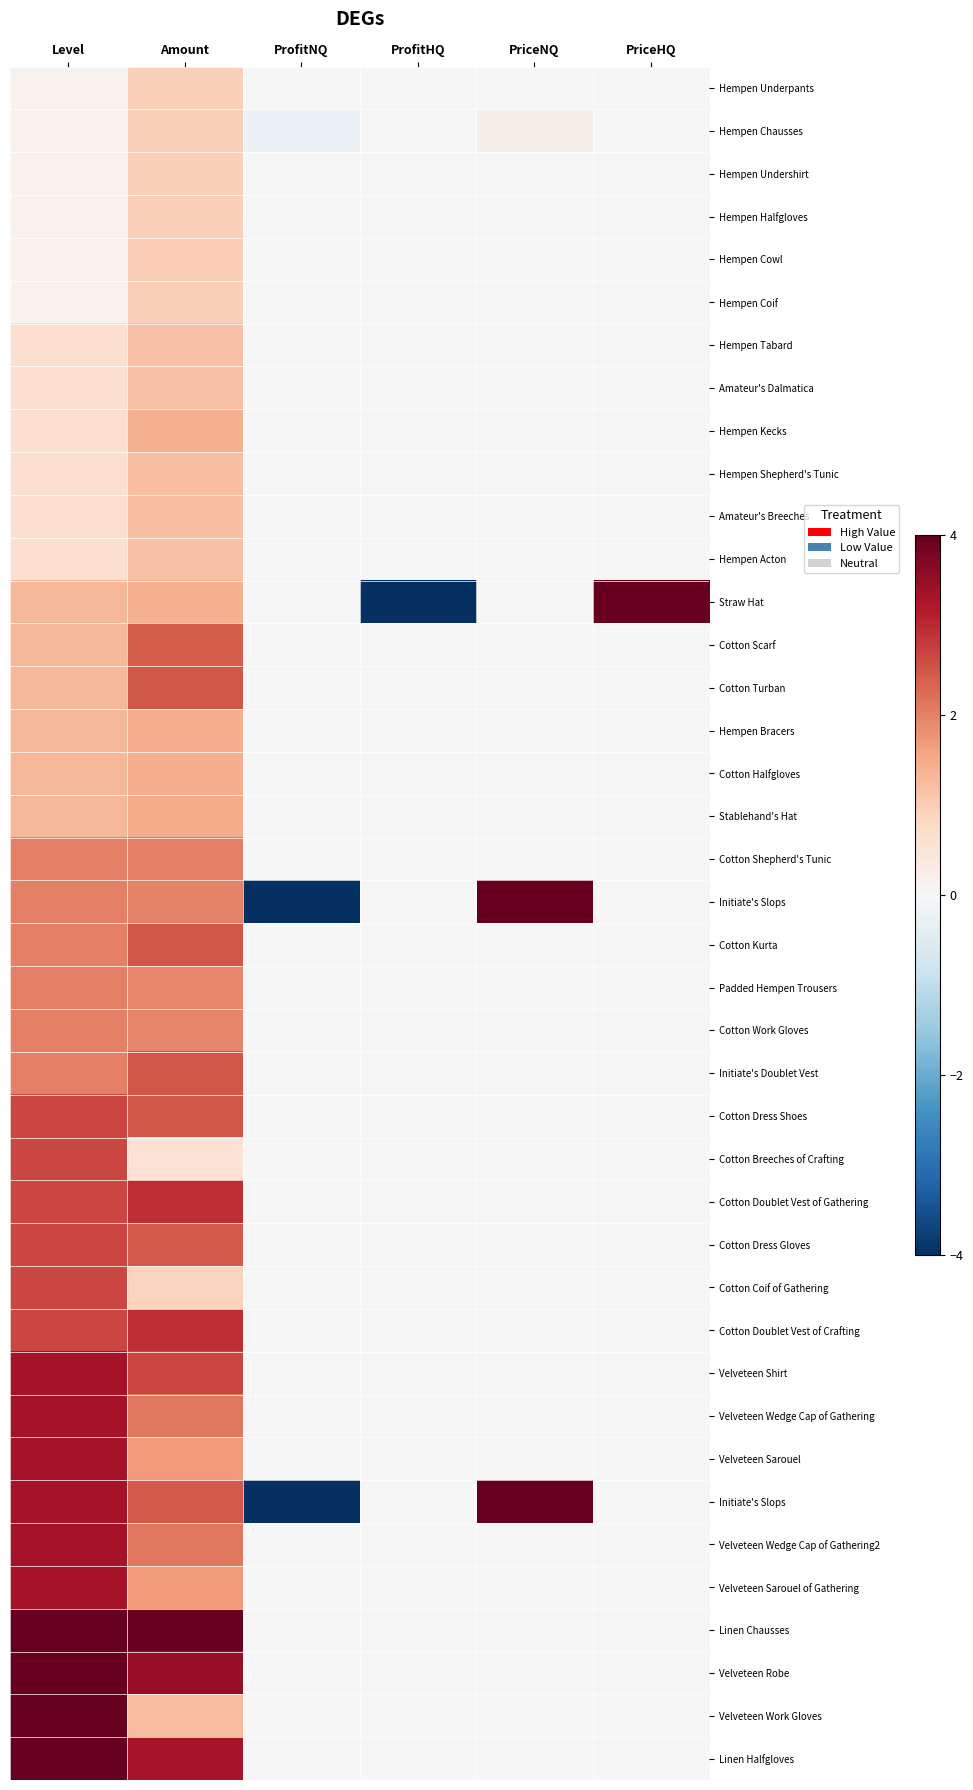

What is the spread (max minus min) of values at PriceHQ?

4.0